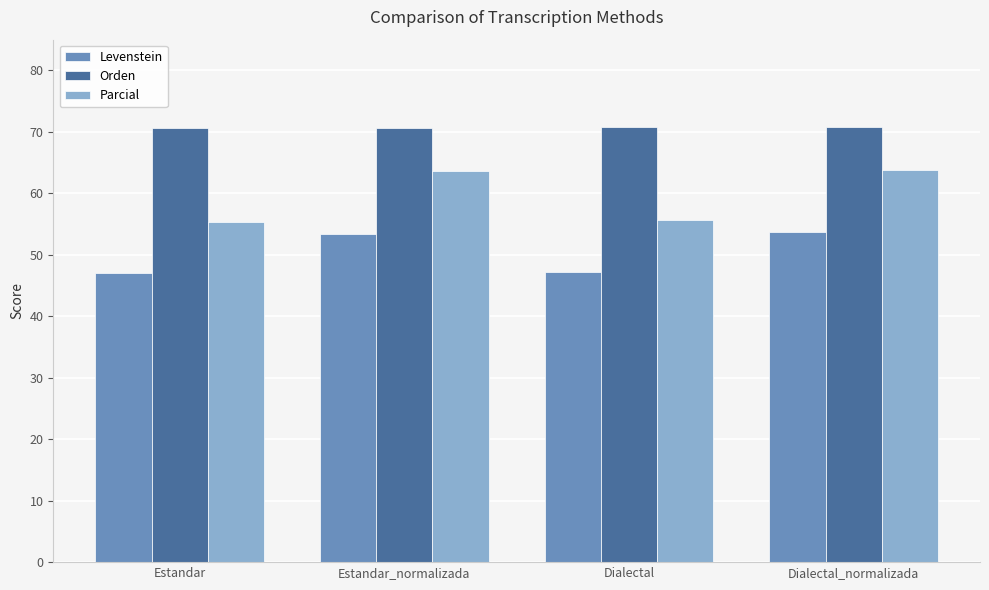

List the series in order of their peak value, highest first.

Orden, Parcial, Levenstein